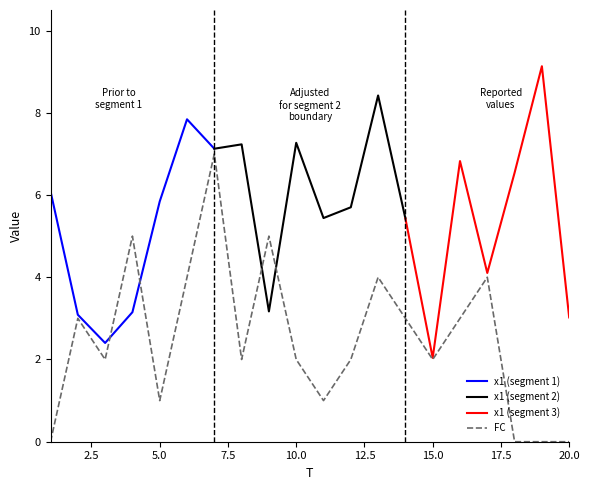

Reading left to right, extract all data points from this chart.

0	3	2	5	1	4	7	2	5	2	1	2	4	3	2	3	4	0	0	0